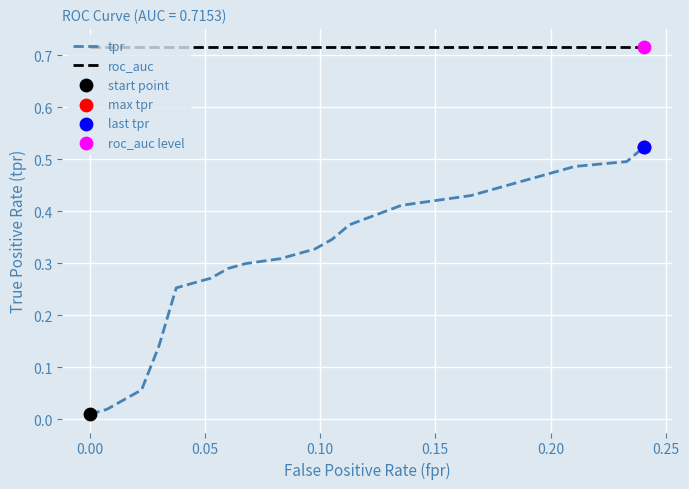

Which series has the largest total across all categories?

roc_auc